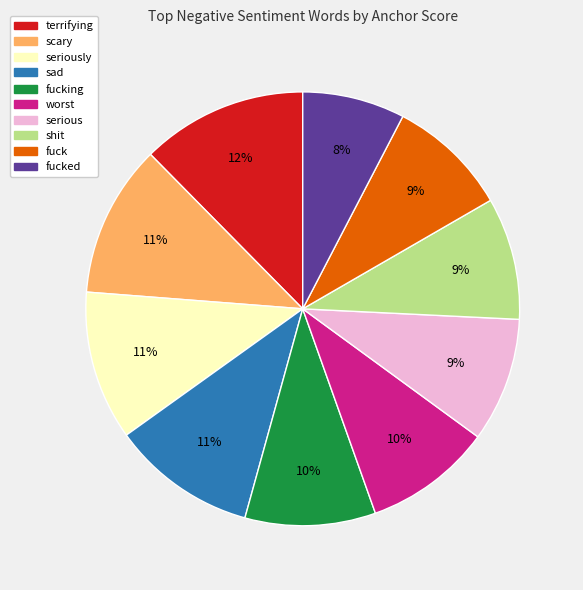

How many segments does this pie chart have?

10